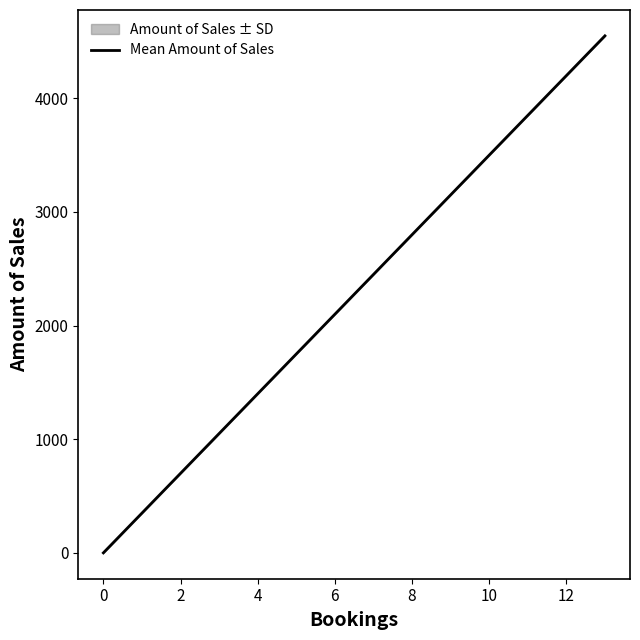

What is the difference between the maximum and minimum values?

4550